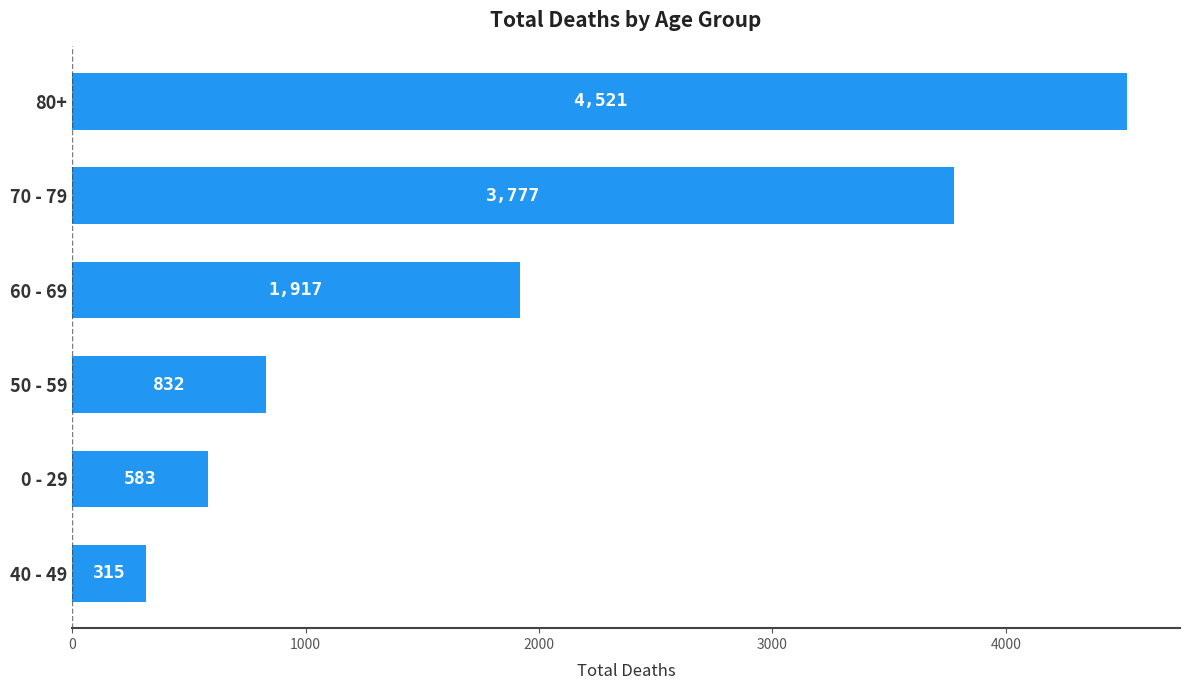

What value does the data have at 40 - 49?

315